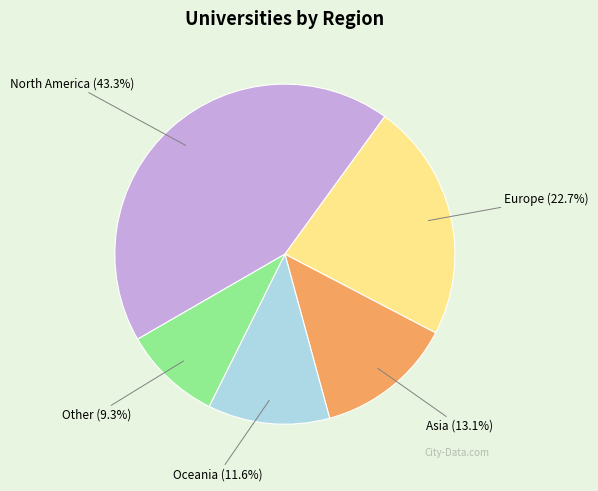

Which has a higher value, North America or Other?

North America